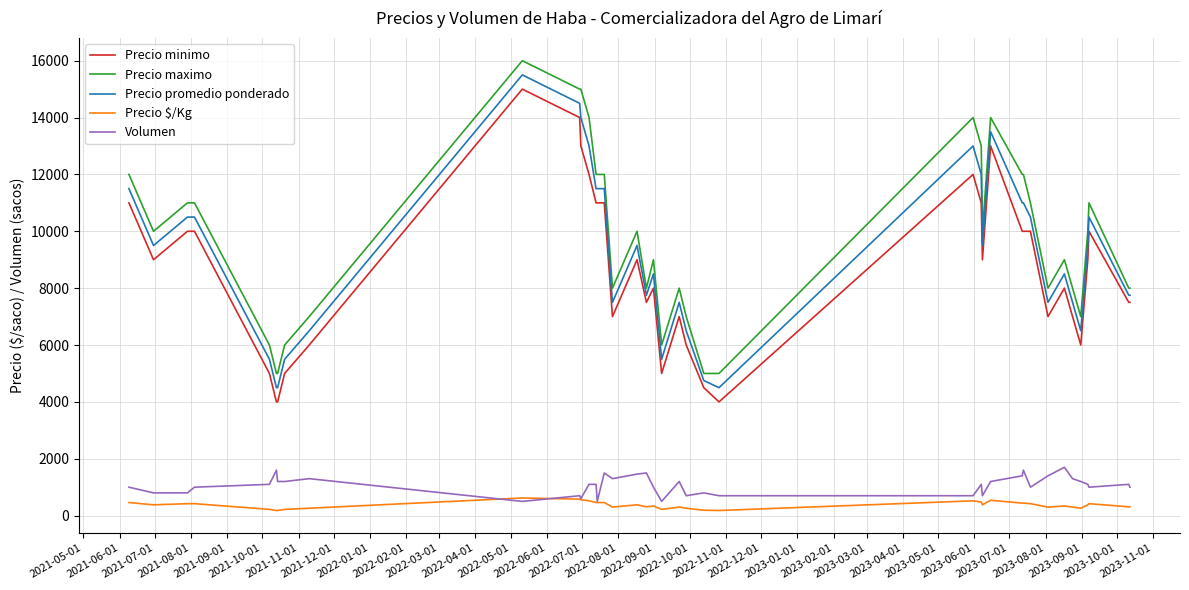

Does the chart have visible grid lines?

Yes